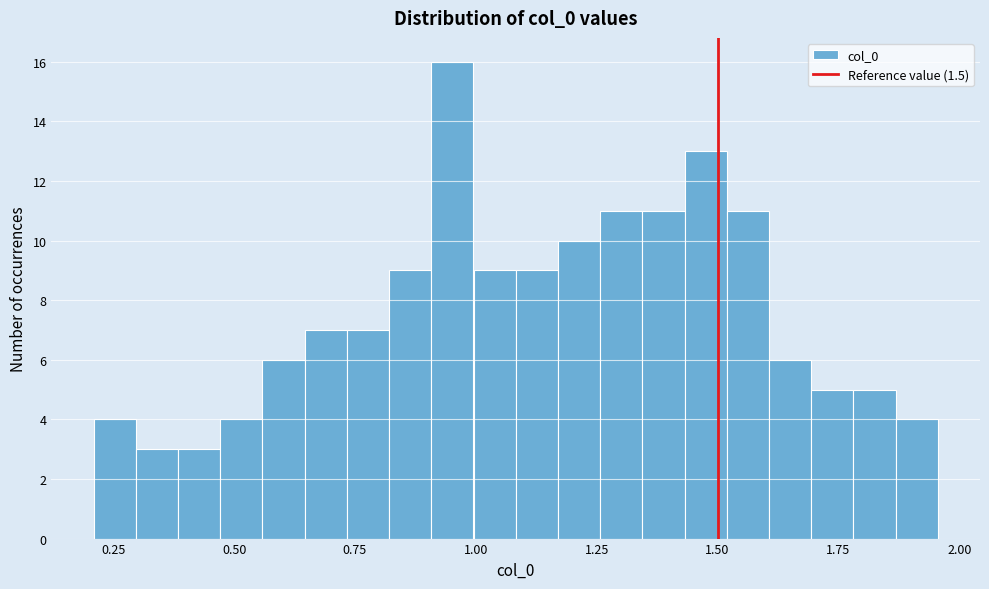

Read against the x-axis, roughly where is the centre of the tallest bar?

0.95